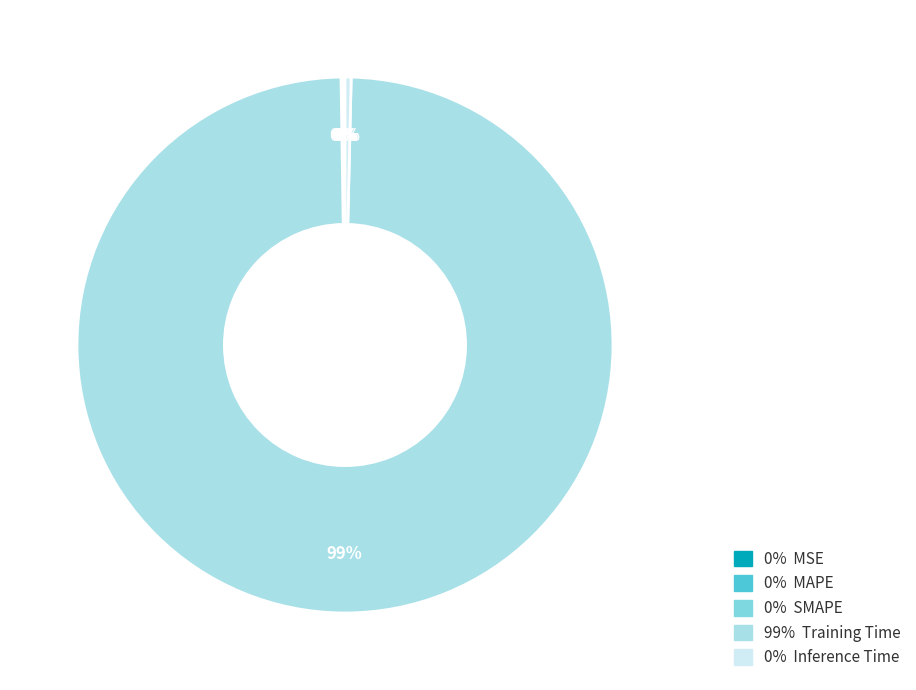

To the nearest percent, what is the average slice percentage?

20%